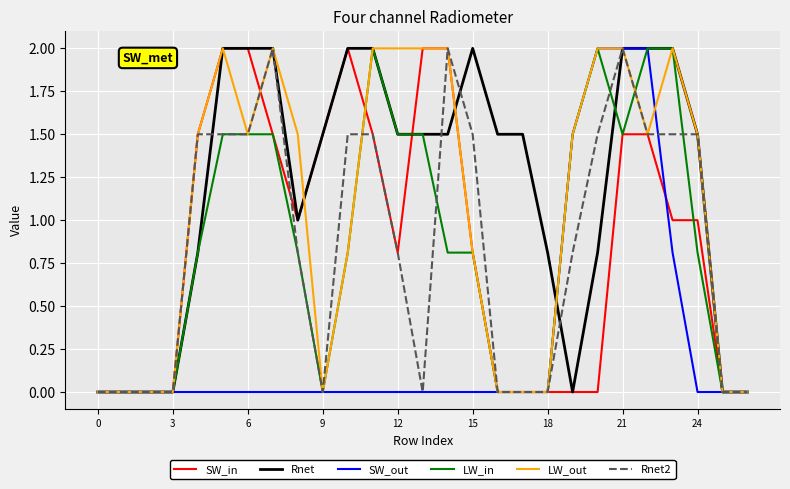

What is the greatest value displayed?

2.0